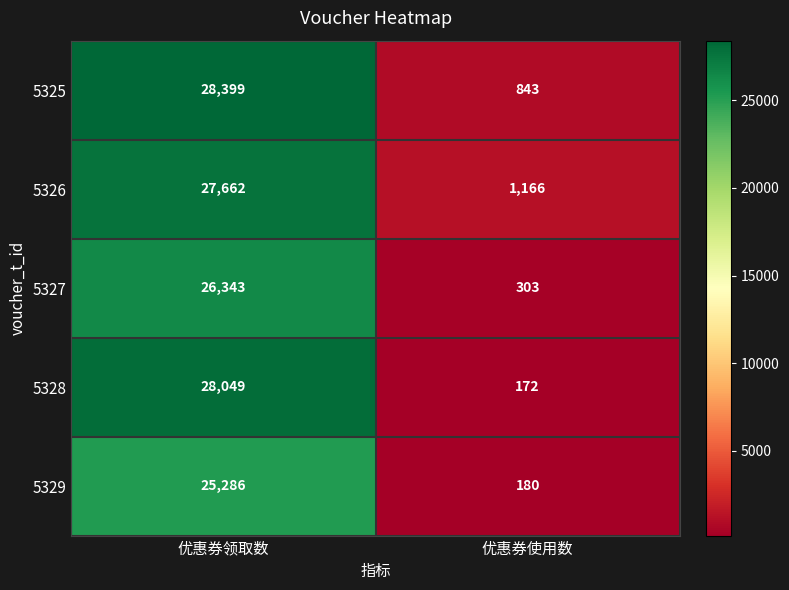

Is it true that 5325 equals 843 at 优惠券使用数?

True